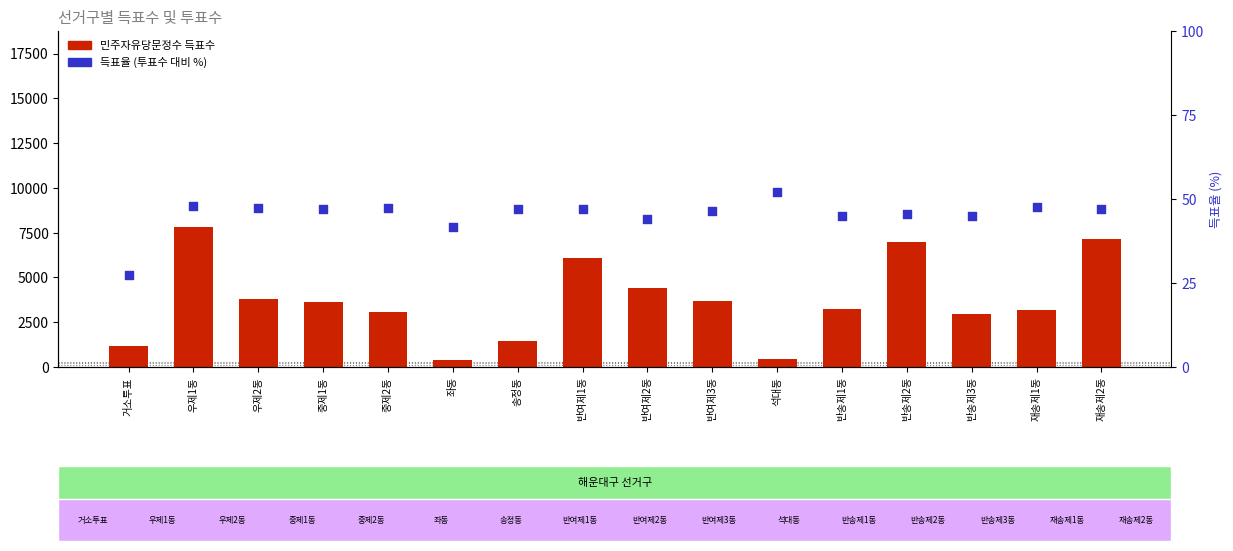

At which category is the sum across all series the highest?

우제1동